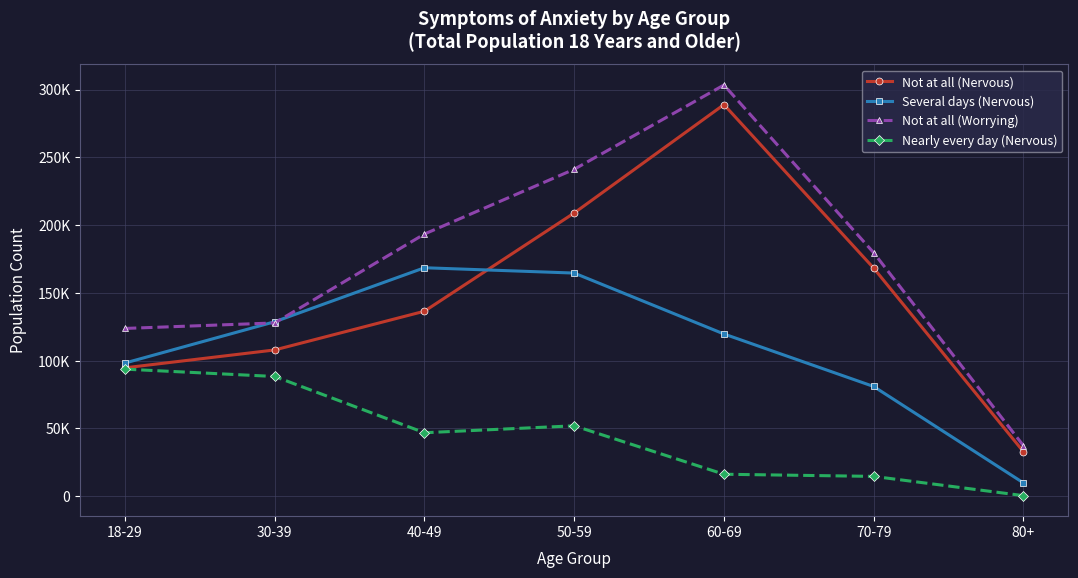

What value does the Not at all (Nervous) series have at 80+?

32886